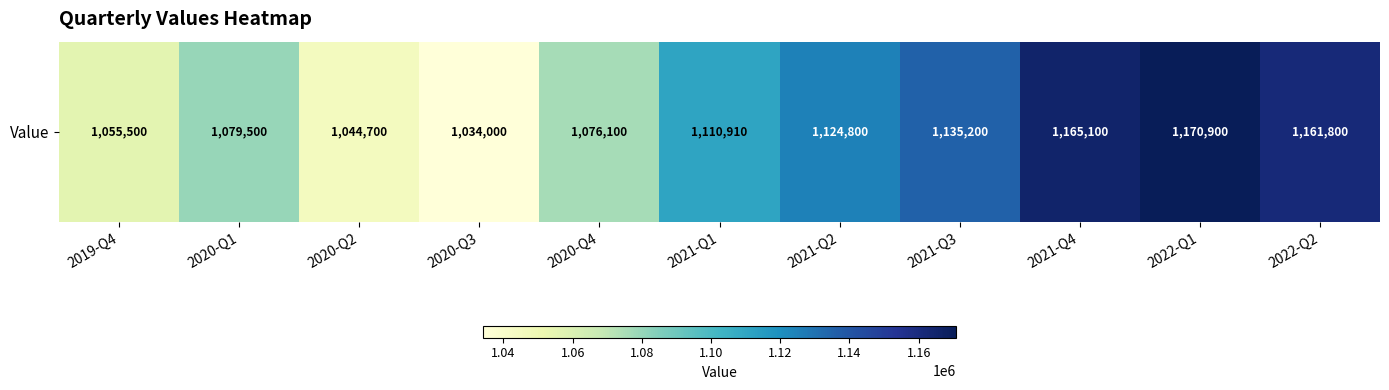

List the labels in order of value, smallest first.

2020-Q3, 2020-Q2, 2019-Q4, 2020-Q4, 2020-Q1, 2021-Q1, 2021-Q2, 2021-Q3, 2022-Q2, 2021-Q4, 2022-Q1